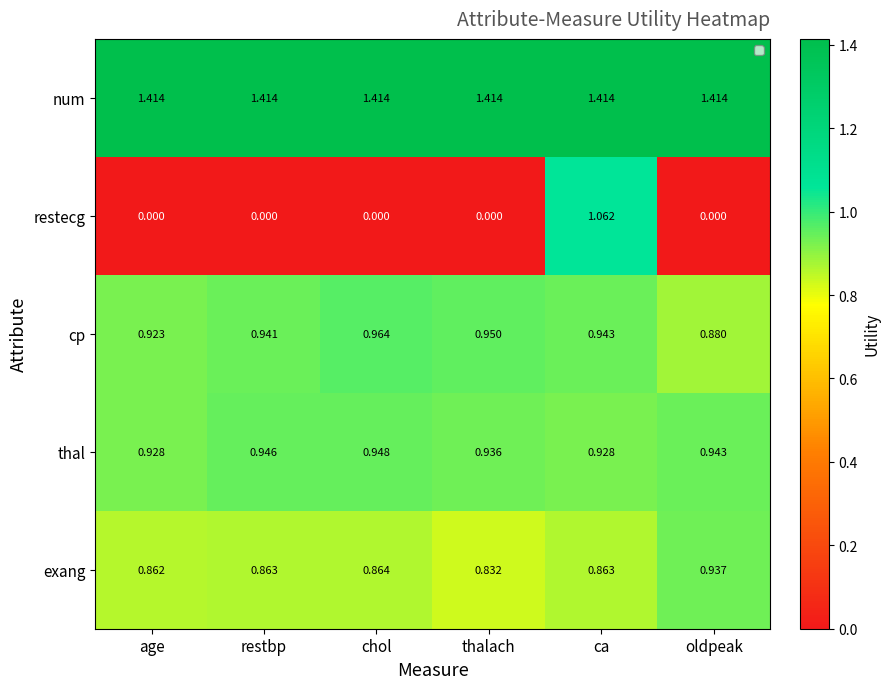

At which label is restecg closest to 0?

age